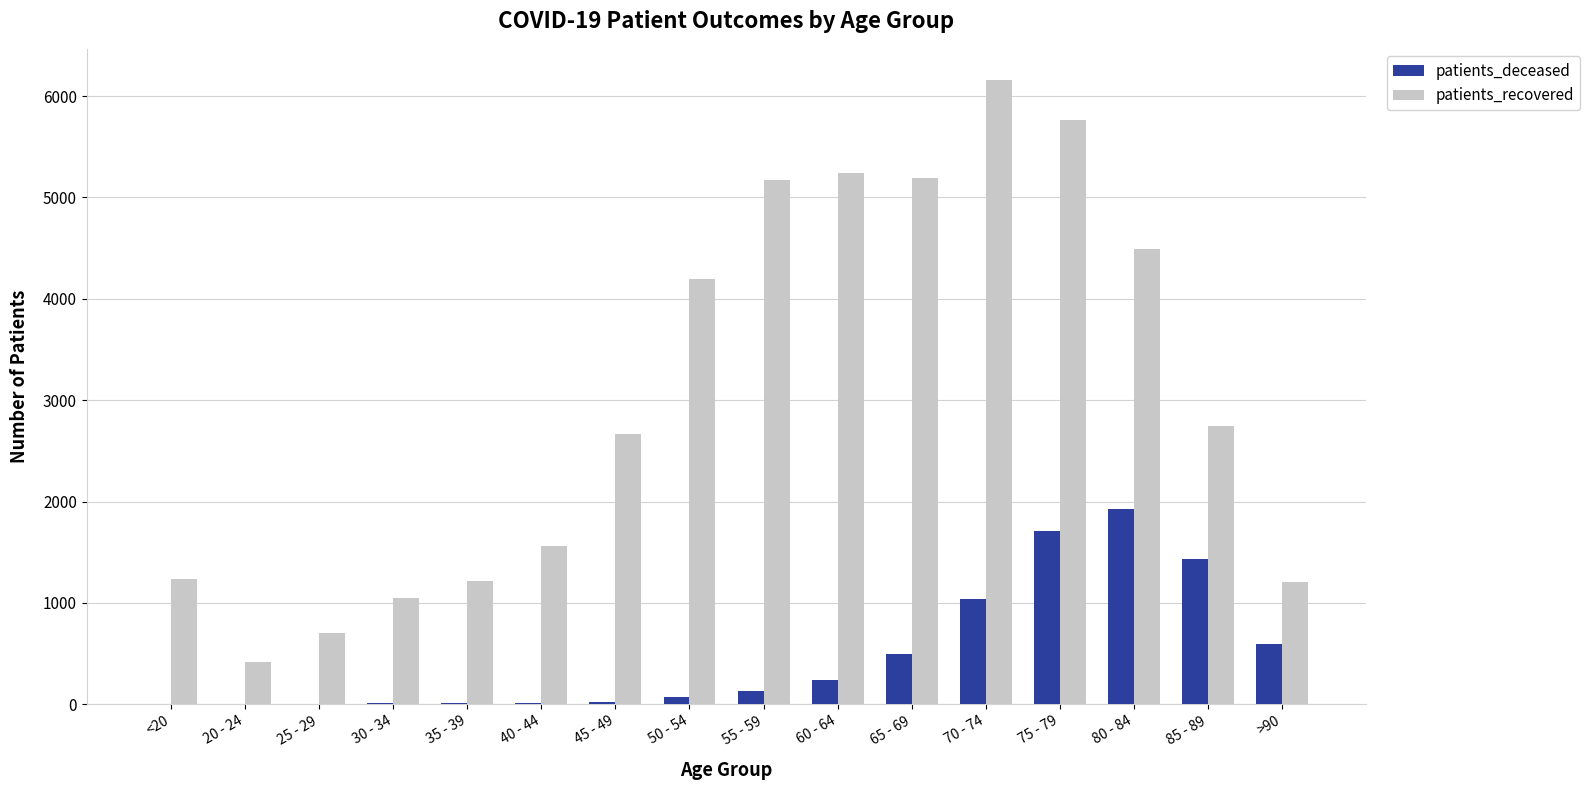

What is the sum of all patients_recovered values?

49018